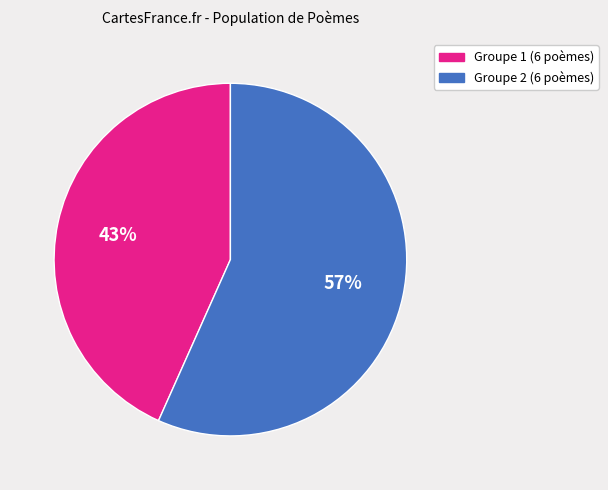

Does any single category account for the majority?

Yes